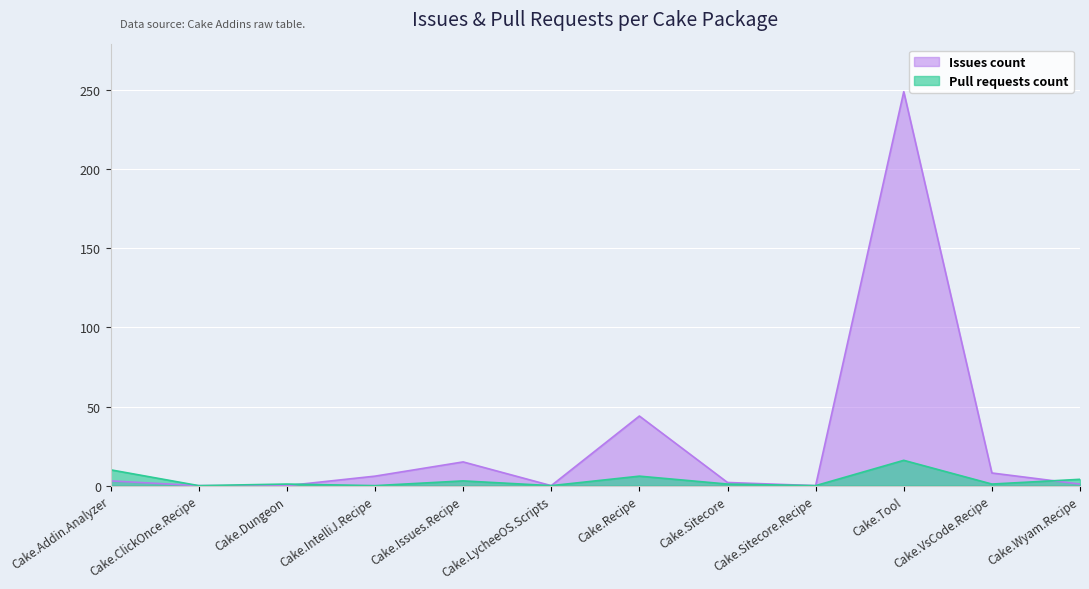

Reading left to right, extract all data points from this chart.

Issues count: Cake.Addin.Analyzer=3	Cake.ClickOnce.Recipe=0	Cake.Dungeon=0	Cake.IntelliJ.Recipe=6	Cake.Issues.Recipe=15	Cake.LycheeOS.Scripts=0	Cake.Recipe=44	Cake.Sitecore=2	Cake.Sitecore.Recipe=0	Cake.Tool=249	Cake.VsCode.Recipe=8	Cake.Wyam.Recipe=1
Pull requests count: Cake.Addin.Analyzer=10	Cake.ClickOnce.Recipe=0	Cake.Dungeon=1	Cake.IntelliJ.Recipe=0	Cake.Issues.Recipe=3	Cake.LycheeOS.Scripts=0	Cake.Recipe=6	Cake.Sitecore=1	Cake.Sitecore.Recipe=0	Cake.Tool=16	Cake.VsCode.Recipe=1	Cake.Wyam.Recipe=4